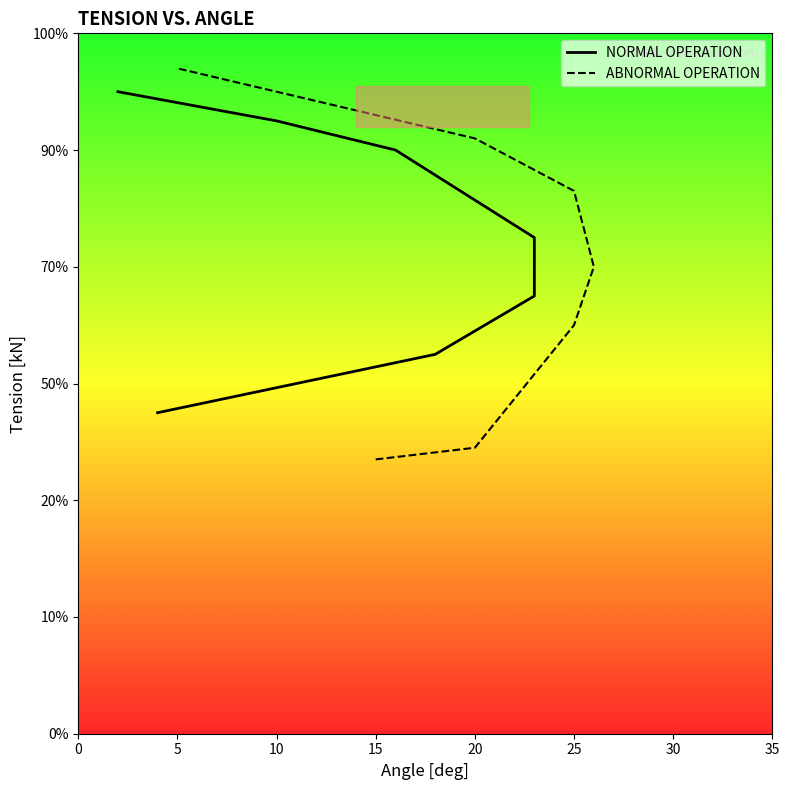

Between 10 and 30, which series saw the biggest shift?

ABNORMAL OPERATION